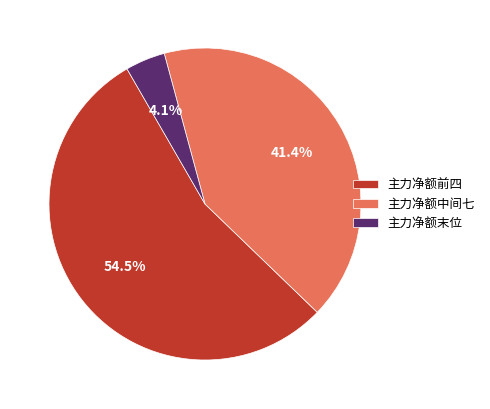

What is the ratio of the value at 主力净额前四 to the value at 主力净额中间七?

1.3